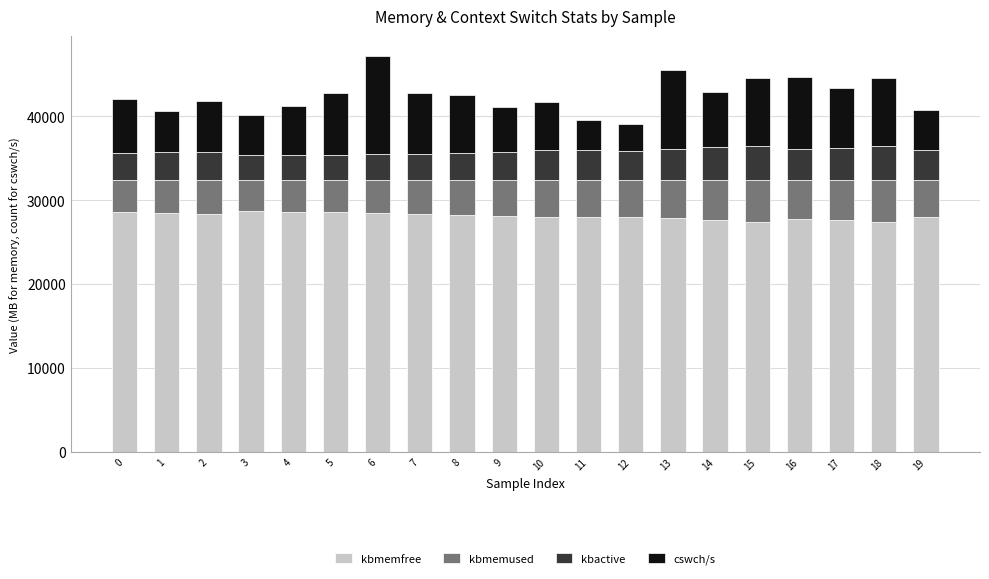

True or false: kbmemfree has a value of 28600.5 at 0.

True